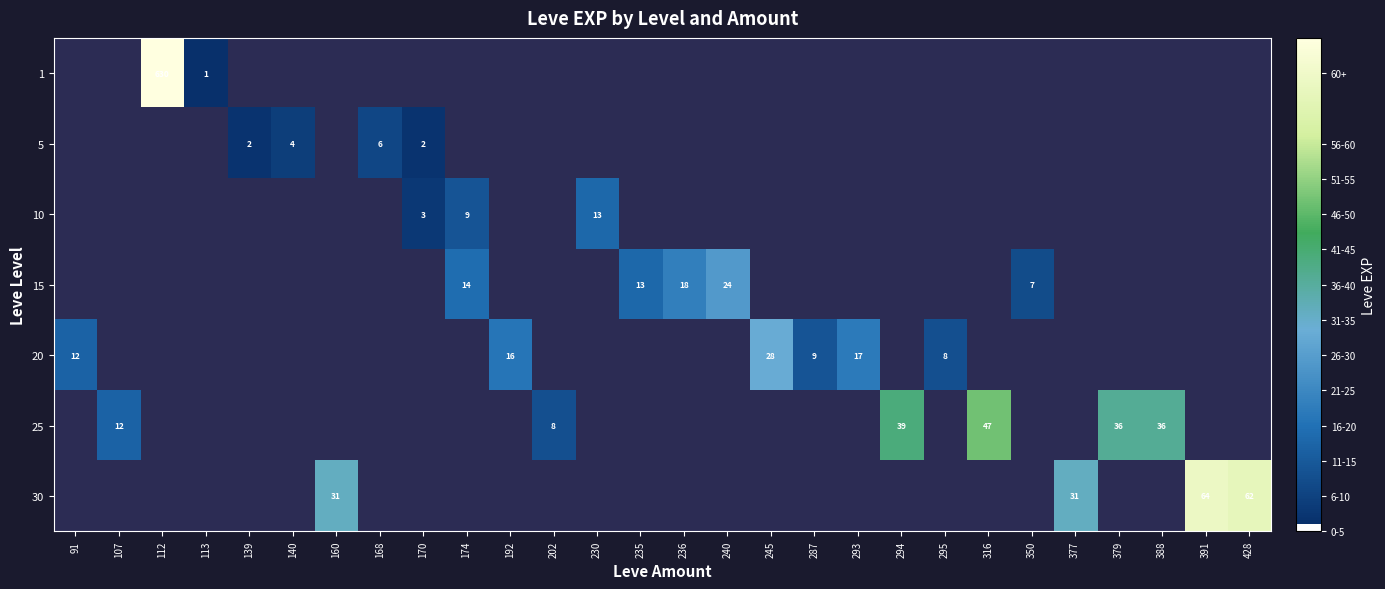

What is the difference between the 15 values at 240 and 350?

17